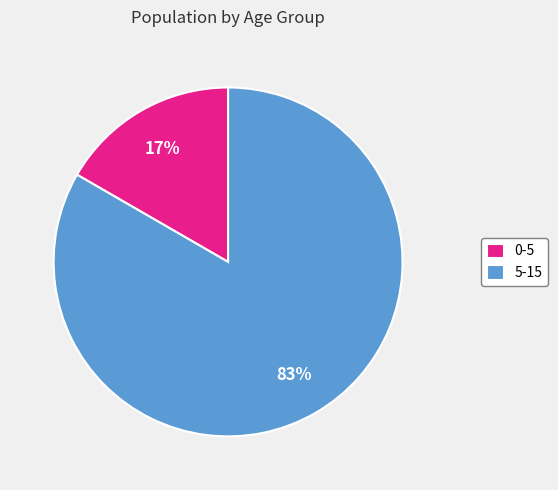

The 0-5 slice represents 27% of the pie. True or false?

False